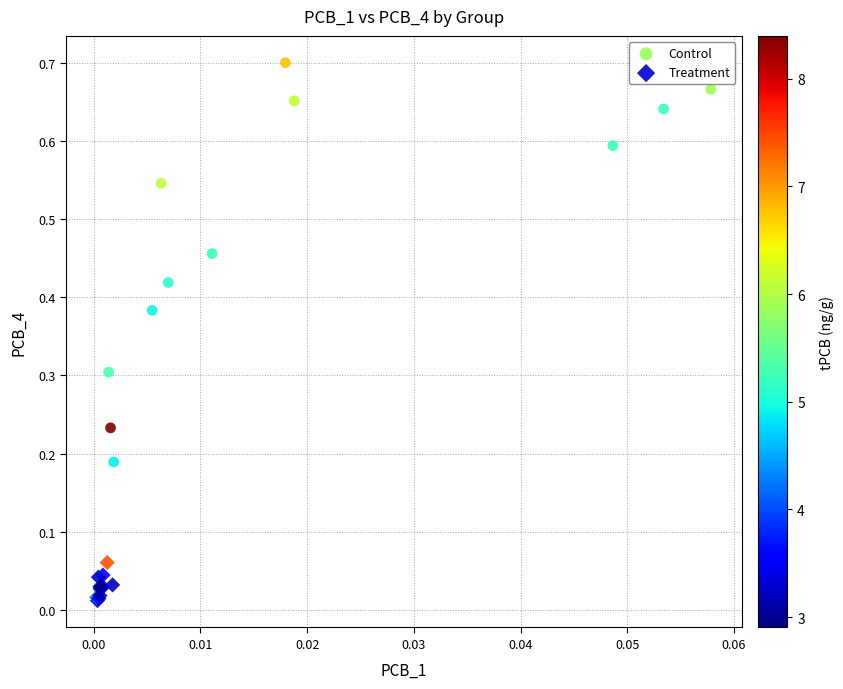

Which series reaches the maximum Y coordinate?

Control